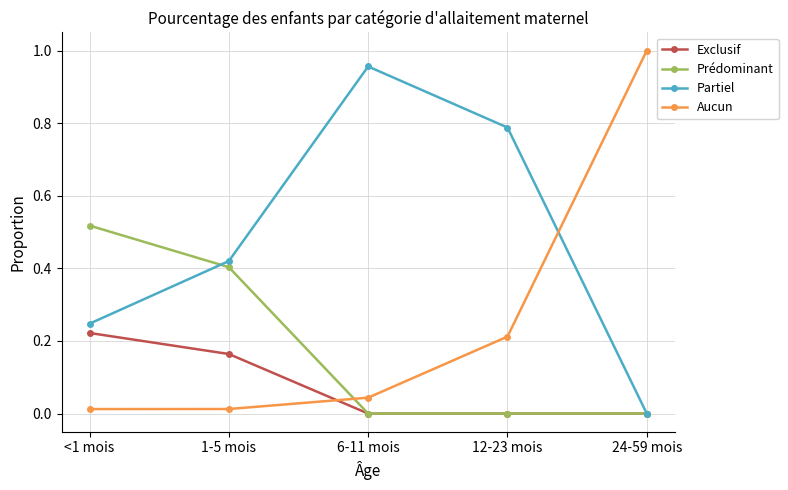

At which label is Partiel closest to 0?

24-59 mois